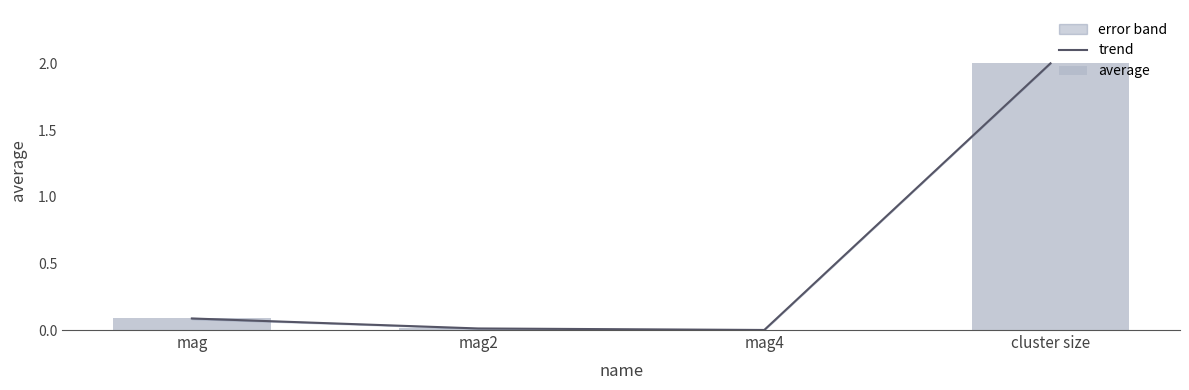

The trend series shows 0.0 at mag2. True or false?

True